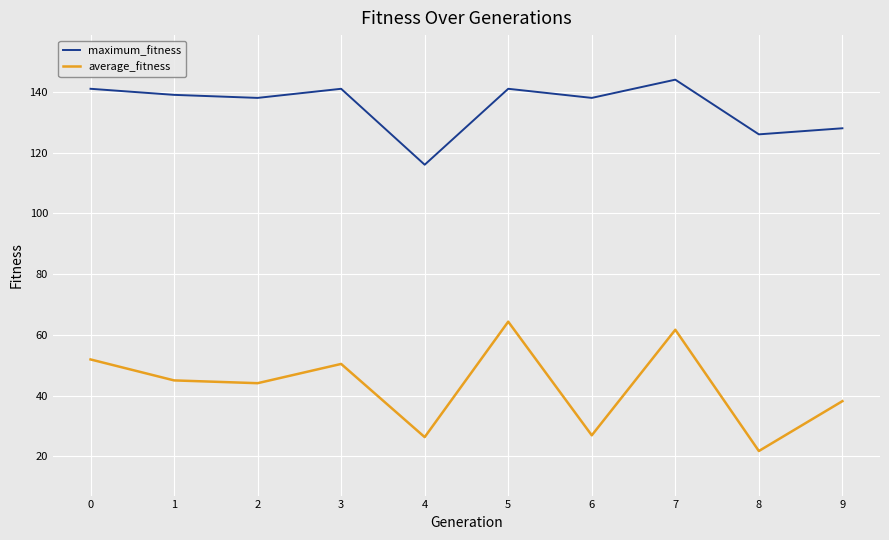

Which label corresponds to the largest value in the chart?

7